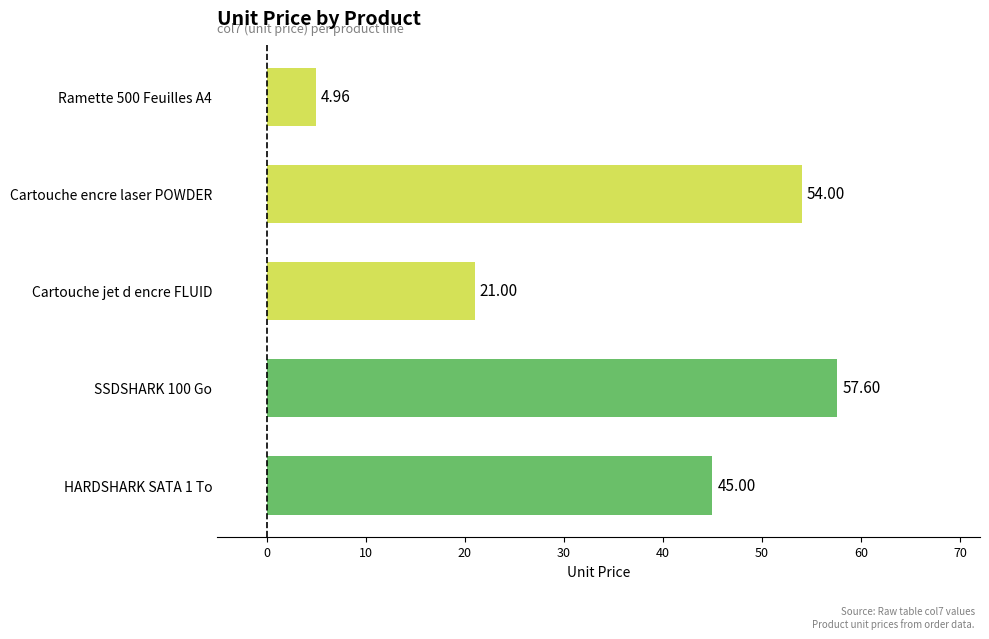

Between Ramette 500 Feuilles A4 and Cartouche jet d encre FLUID, which is larger?

Cartouche jet d encre FLUID